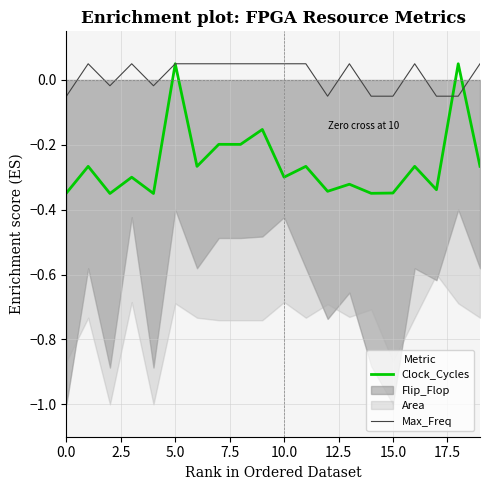

At which label does Clock_Cycles first exceed 0?

5.0